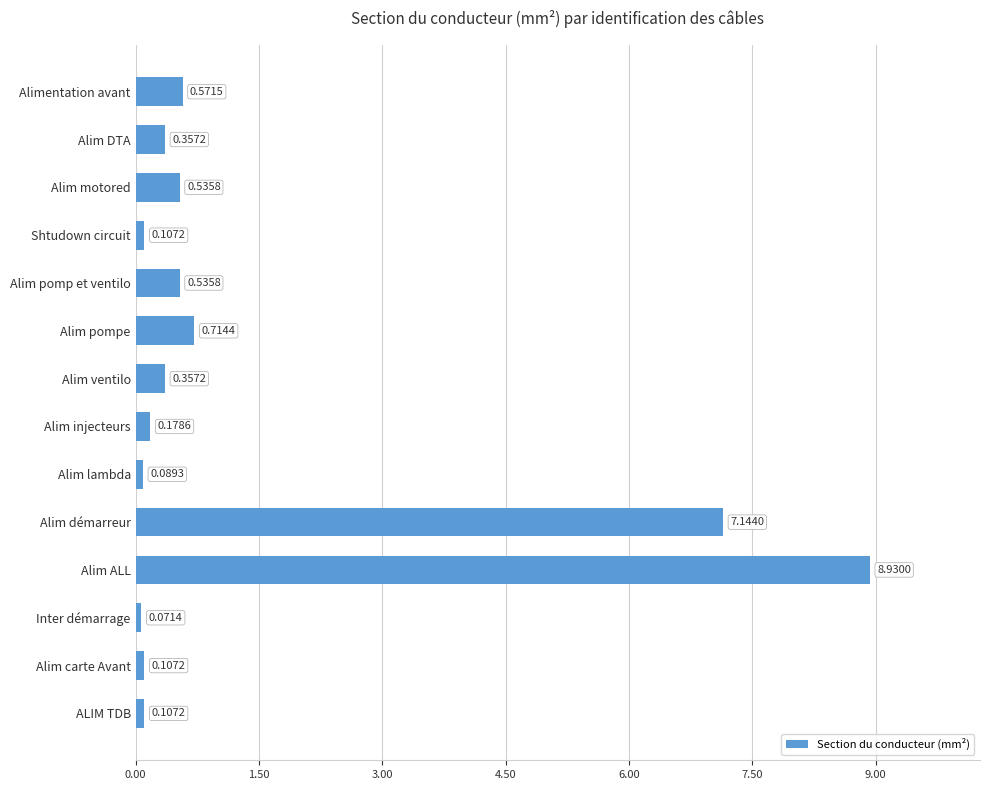

At which label is the value closest to 4?

Alim démarreur